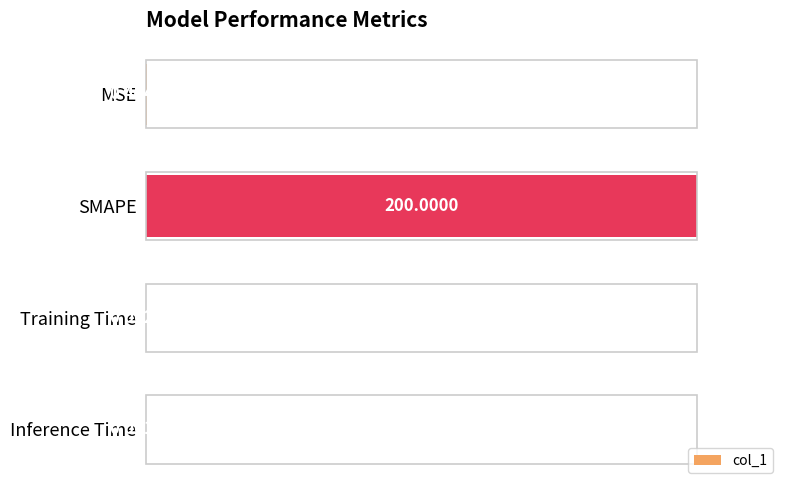

Which category has the highest value across all series?

SMAPE